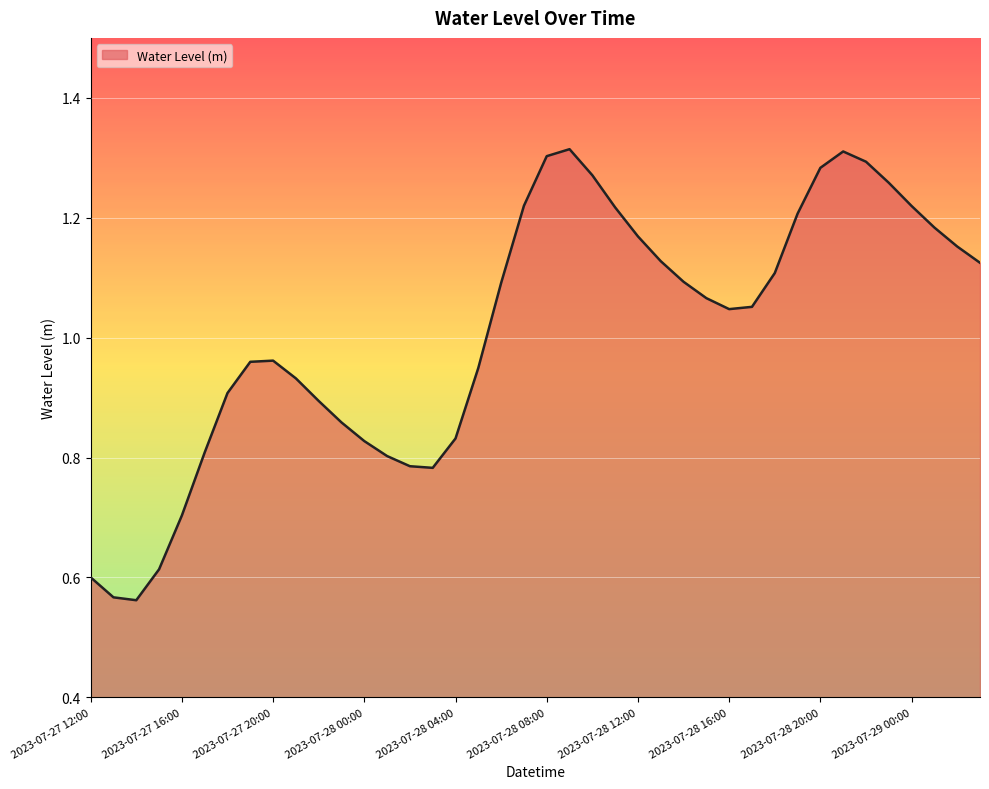

Where is the data nearest to the value 0?

2023-07-27 14:00